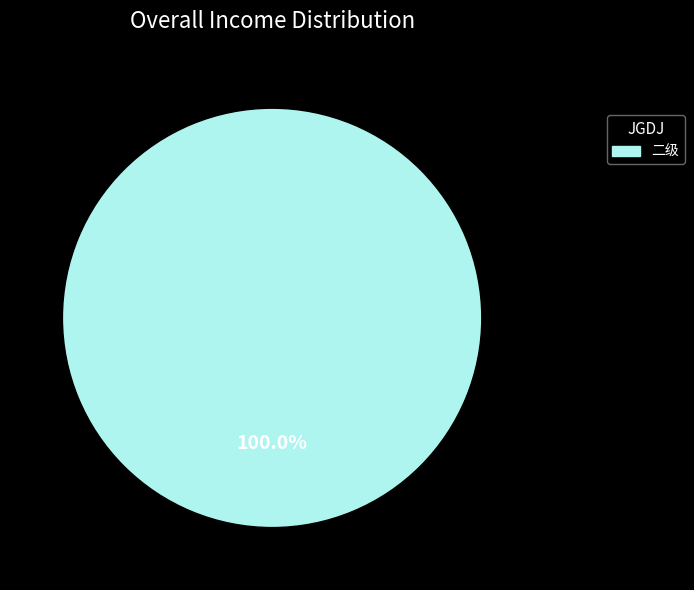

What is the majority slice?

二级